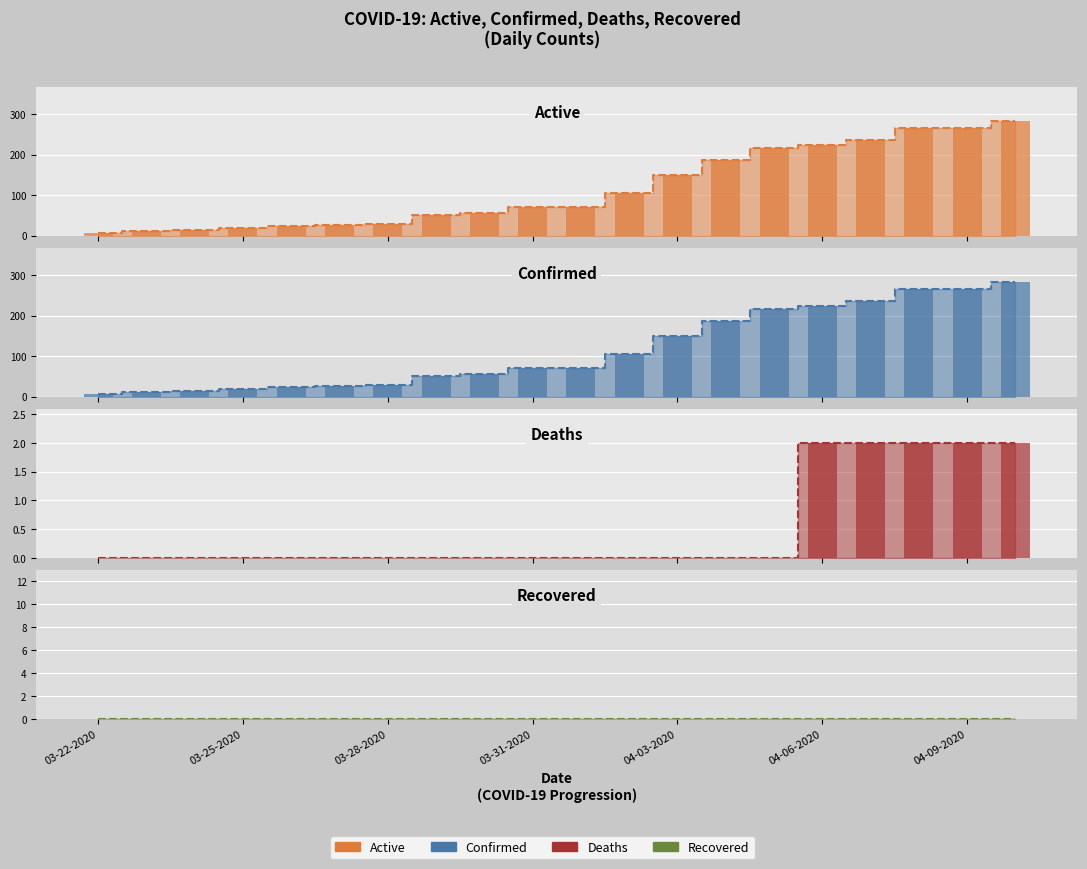

The value of Deaths at 03-24-2020 is 0. True or false?

True